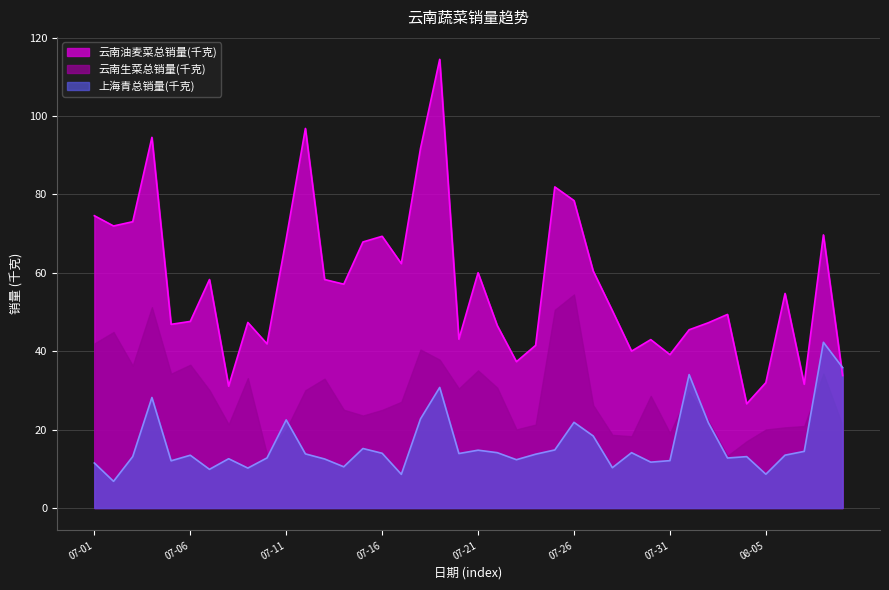

What is the greatest value displayed?

114.4